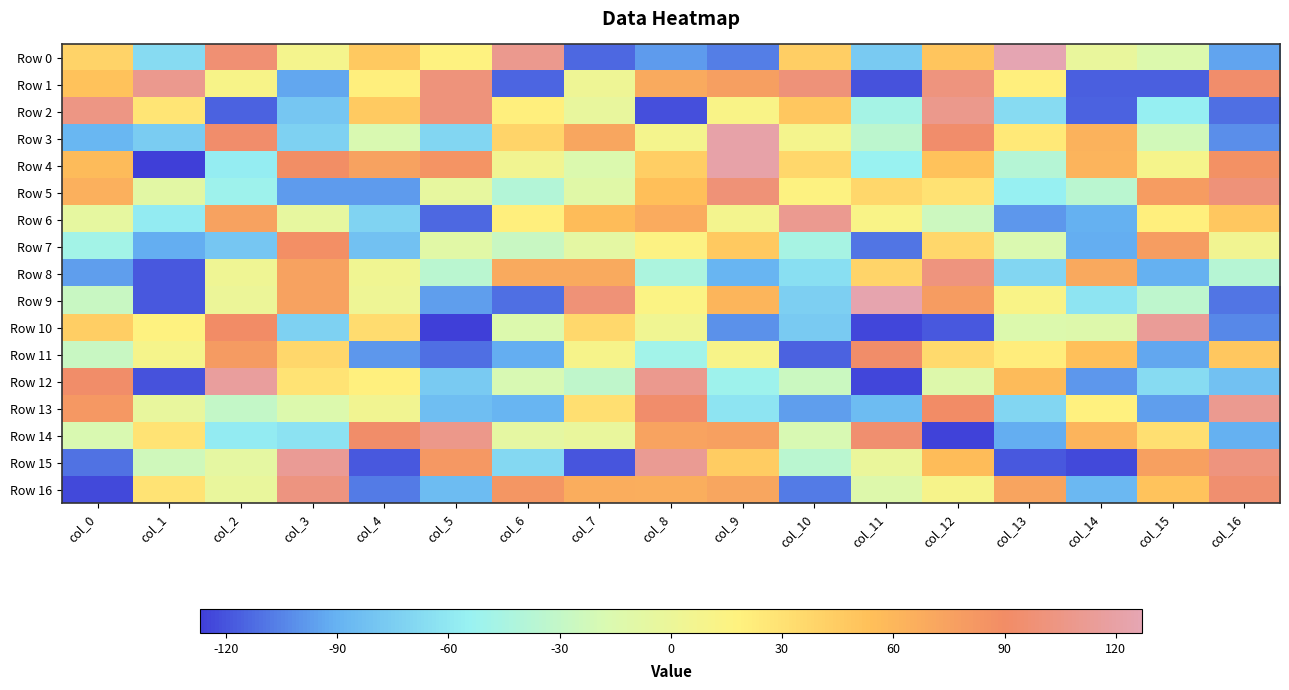

Between col_11 and col_15, which series saw the biggest shift?

Row 10